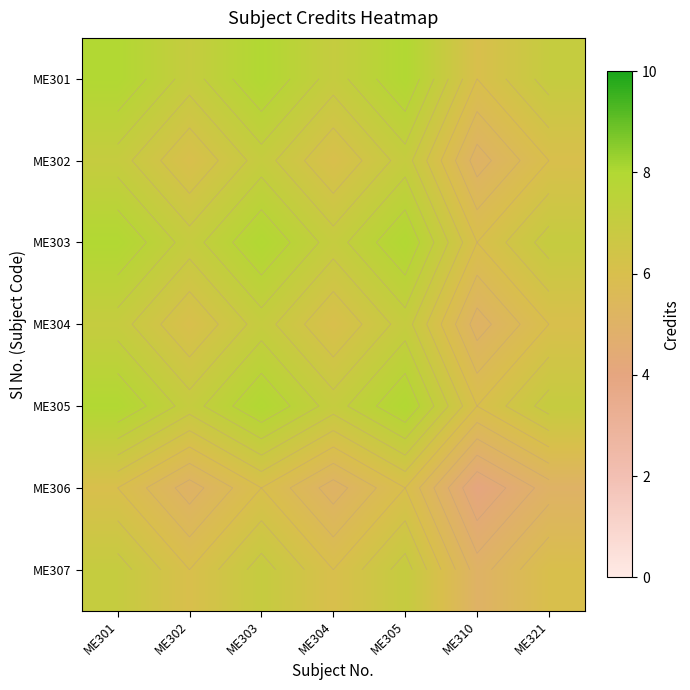

What is the difference between the ME306 values at ME301 and ME302?

1